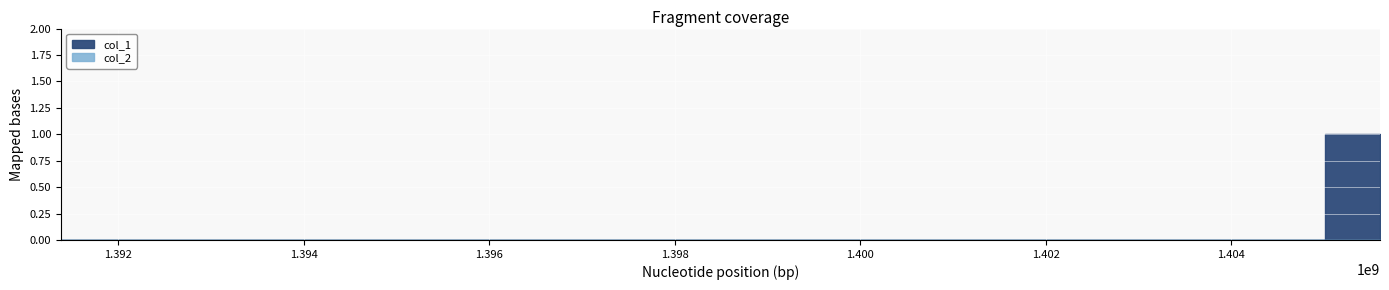

The value of col_1 at 1391380113 is 0. True or false?

True